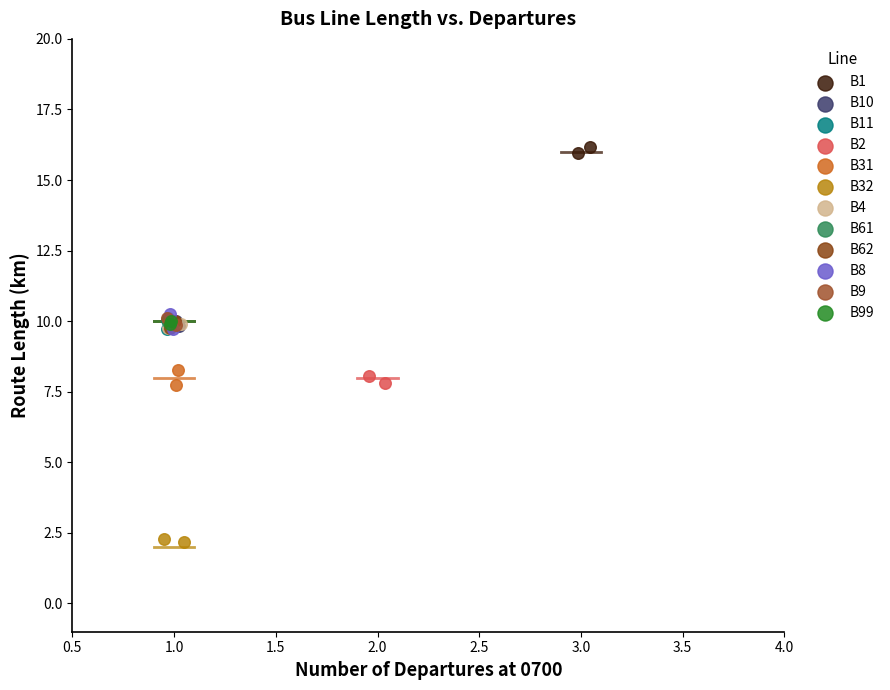

Which series contains the highest Y value?

B1